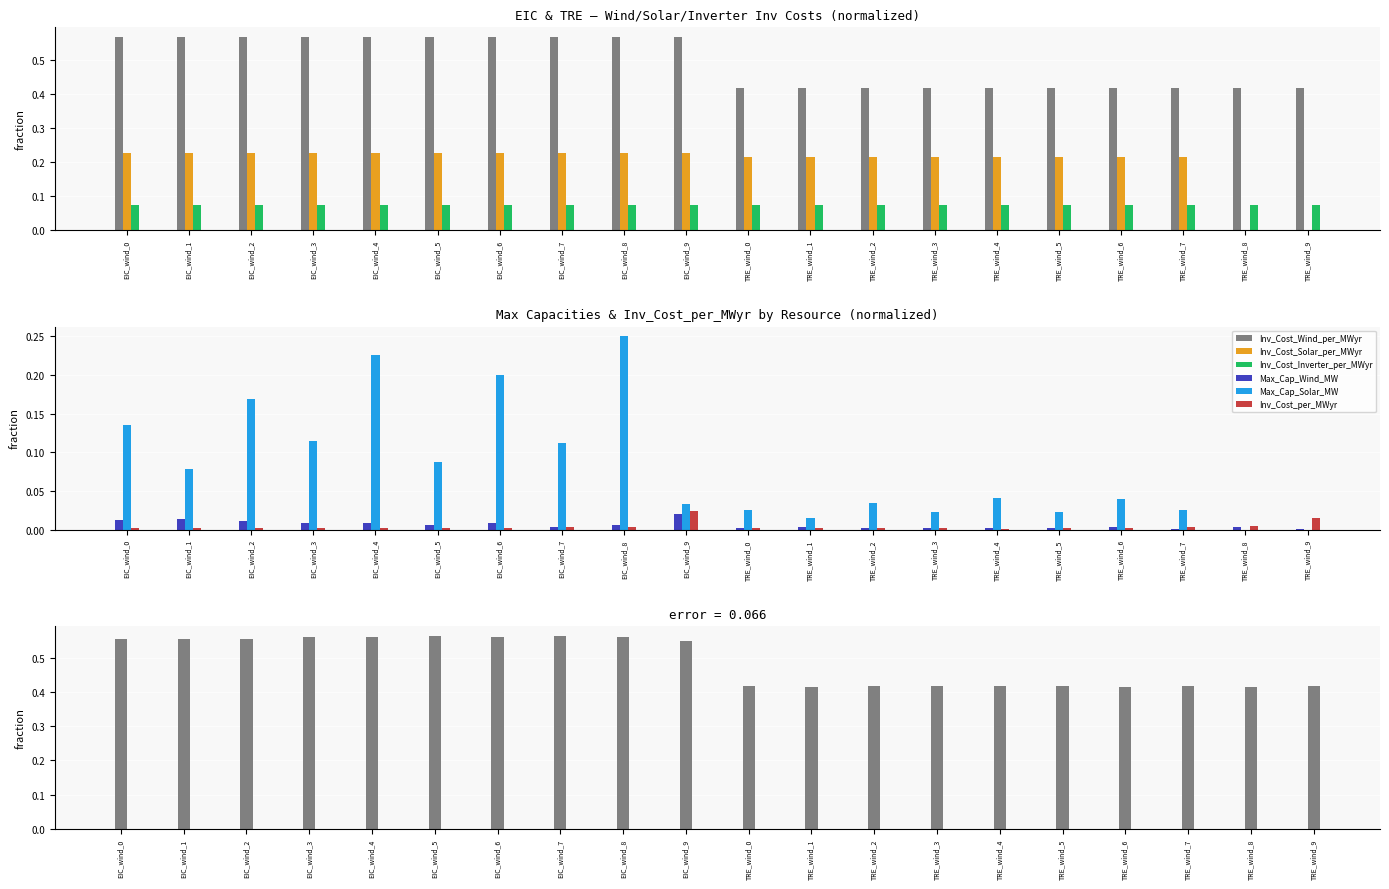

The value of Inv_Cost_per_MWyr at TRE_wind_8 is 0.0. True or false?

True